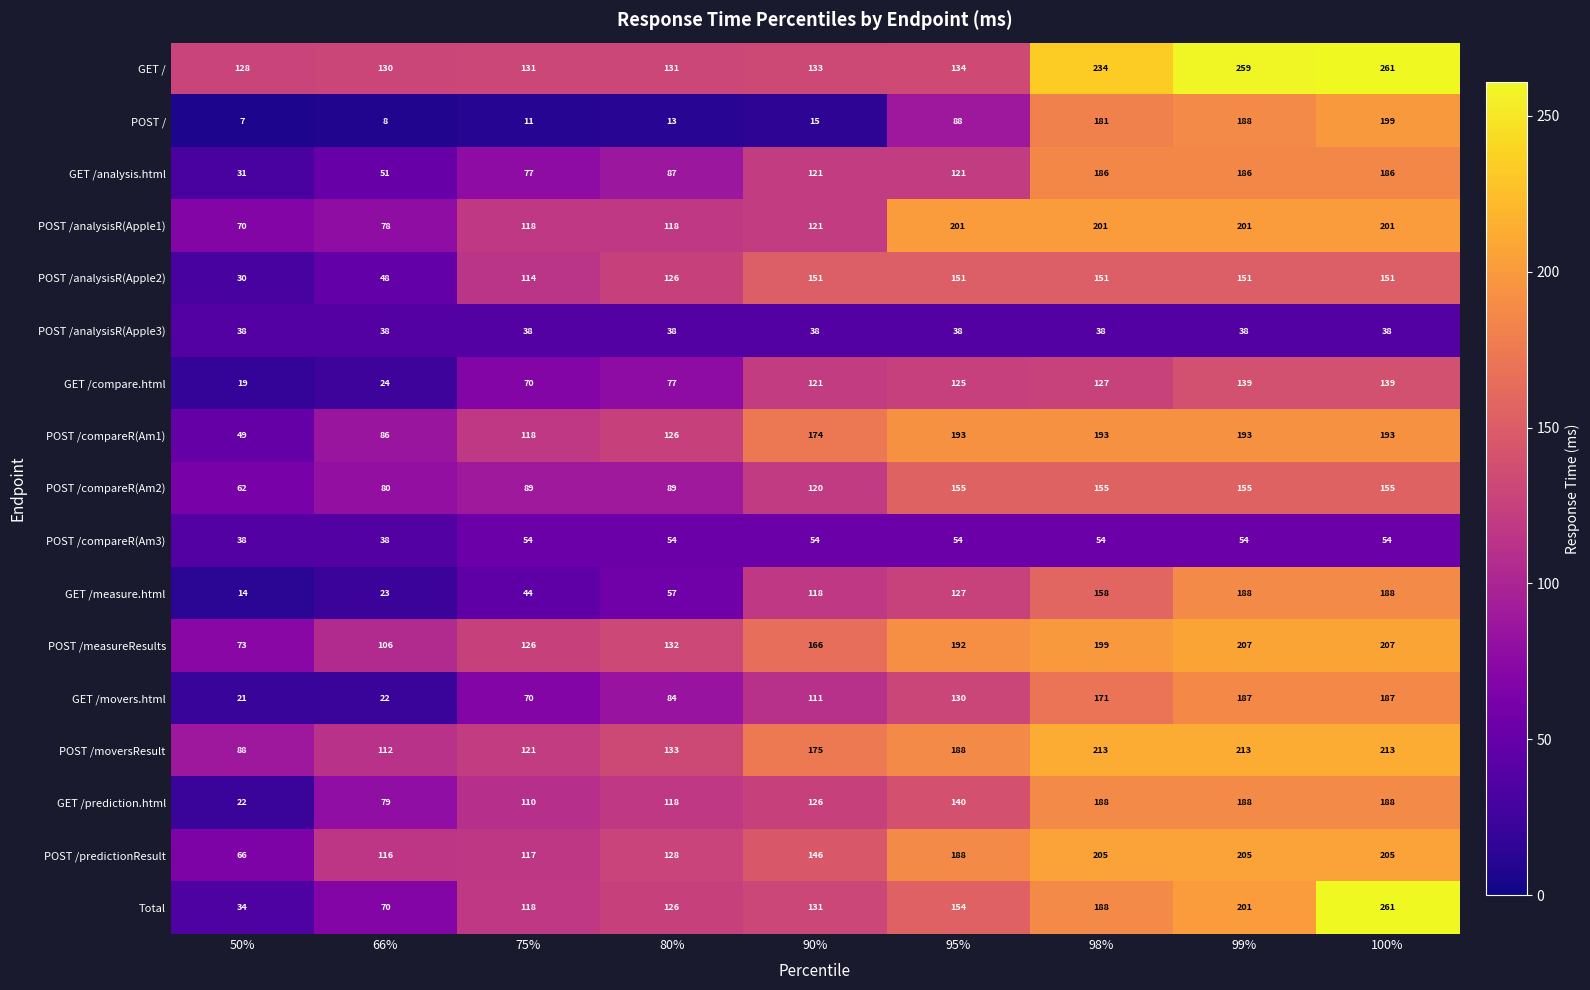

Which label corresponds to the smallest value in the chart?

50%